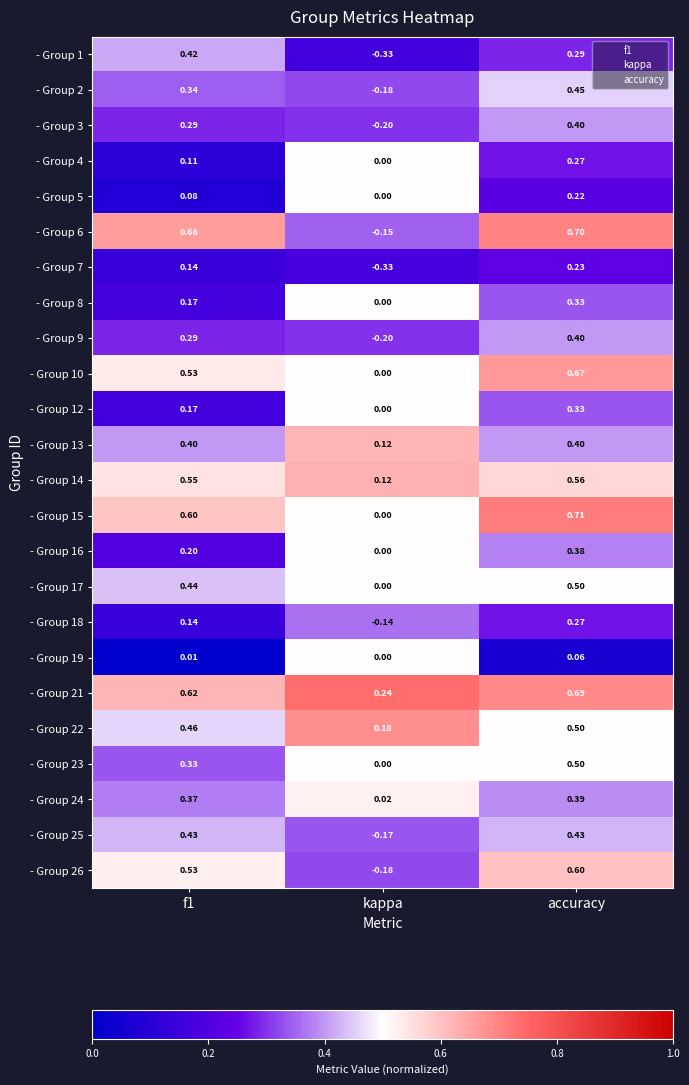

Which category has the highest value across all series?

accuracy